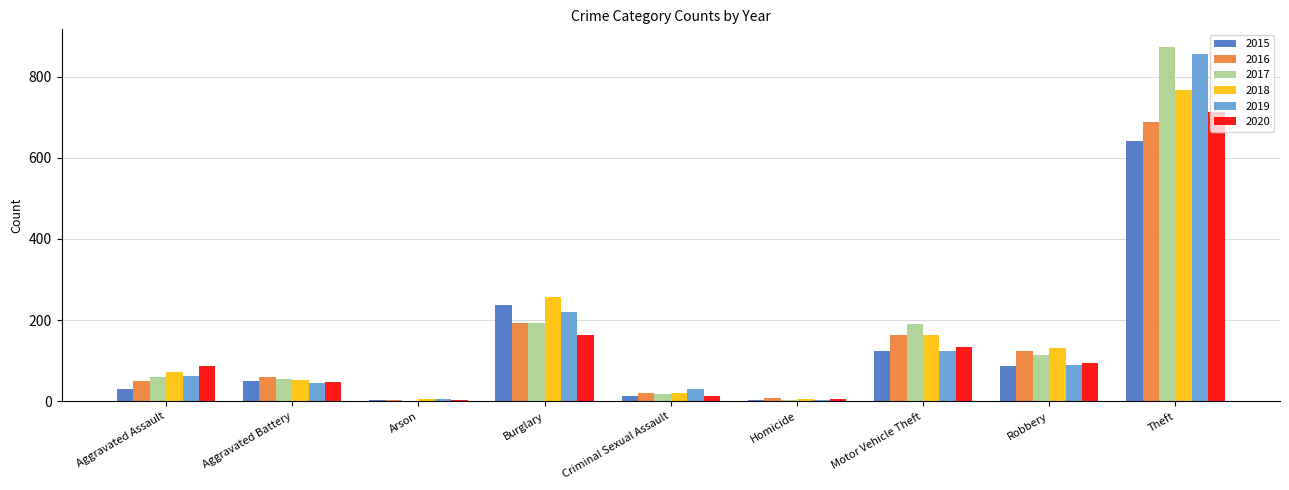

True or false: 2017 has a value of 54 at Aggravated Battery.

True